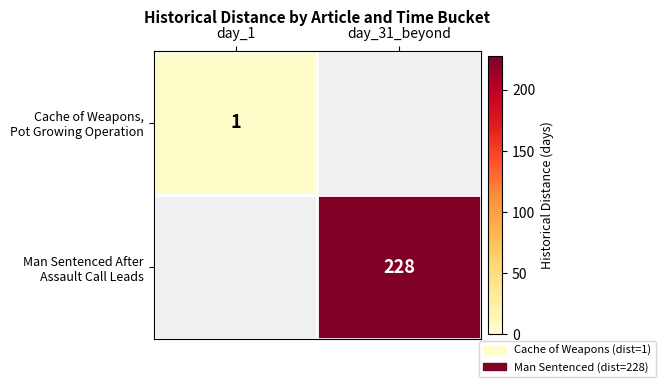

How many data points in Man Sentenced After Assault Call Leads are less than 228?

1